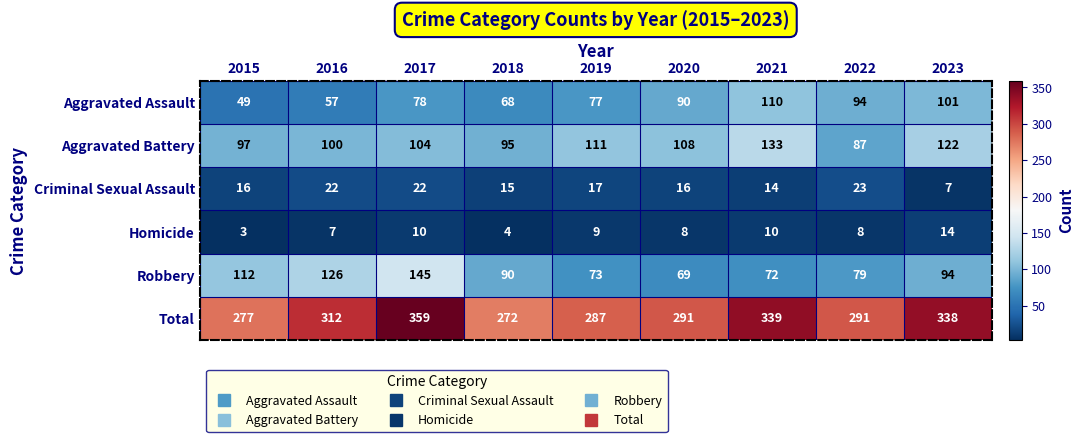

Count the number of data series in this chart.

6